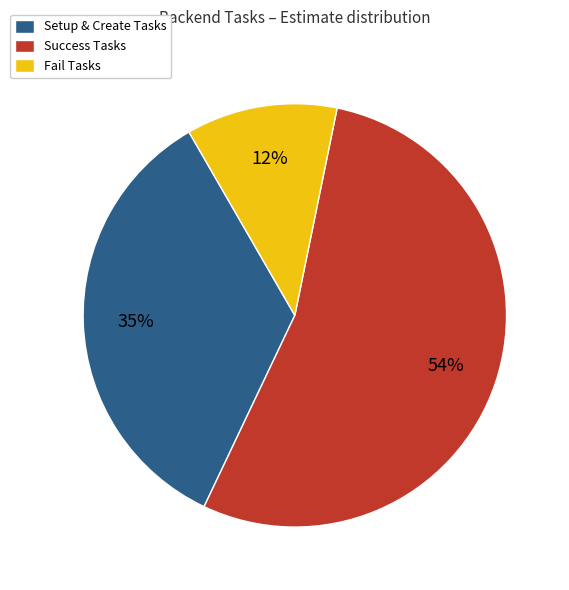

What percentage is the Fail Tasks slice, to the nearest percent?

12%